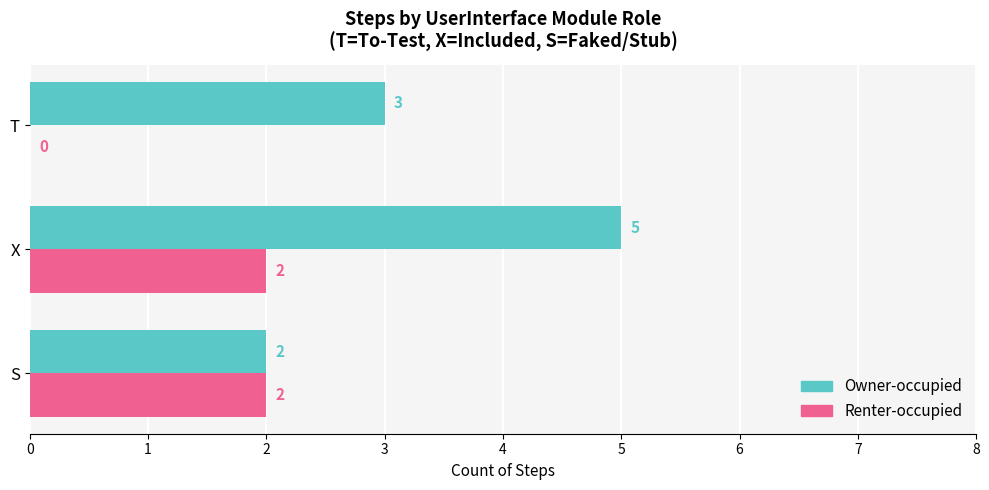

Which series changed the most between S and X?

Owner-occupied